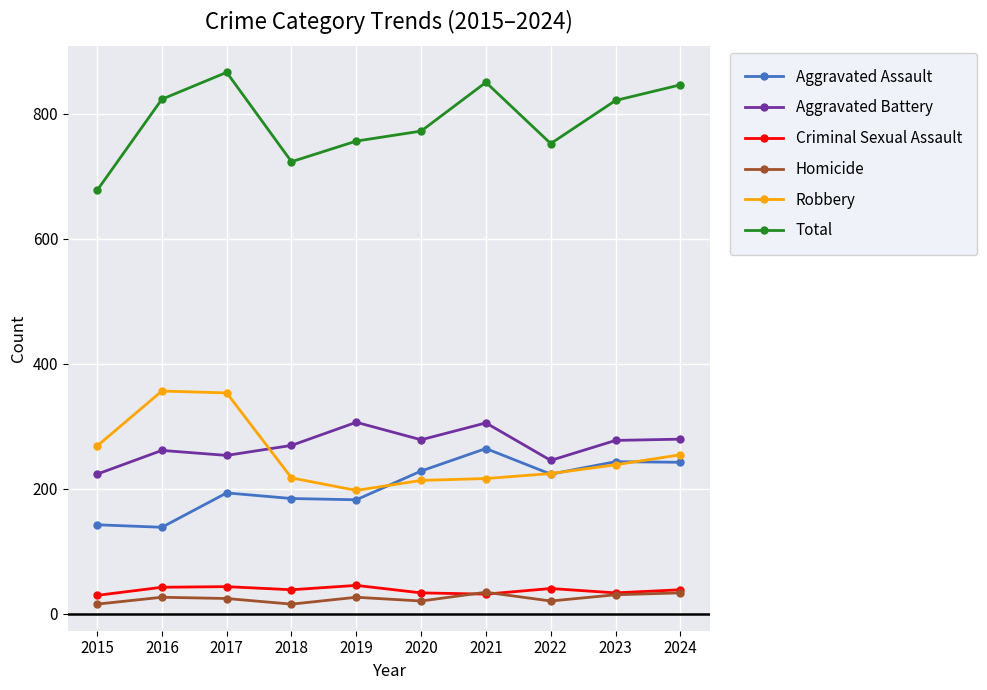

Which series has the largest total across all categories?

Total